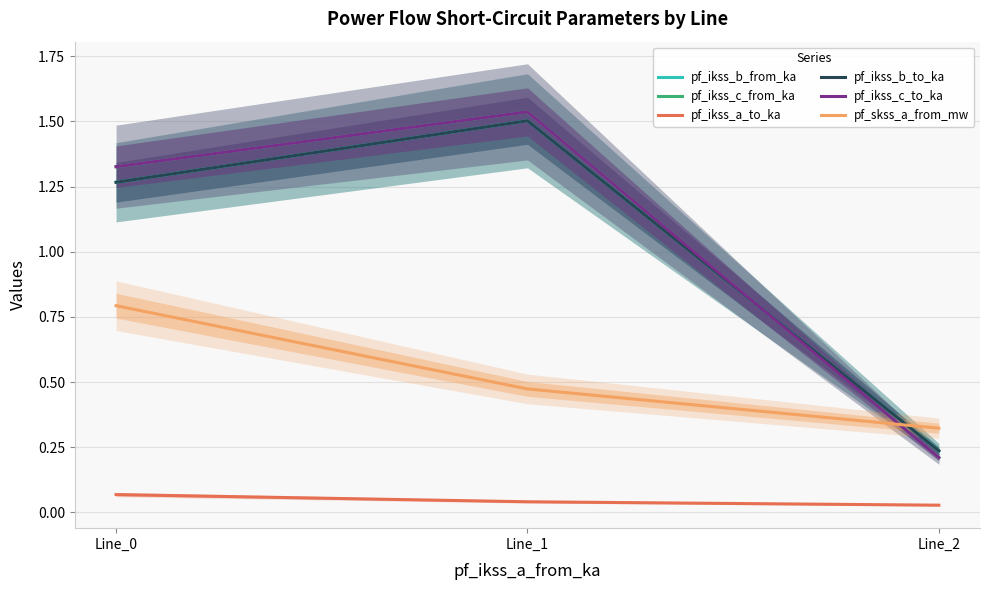

What is the difference between the highest and lowest values at Line_2?

0.3